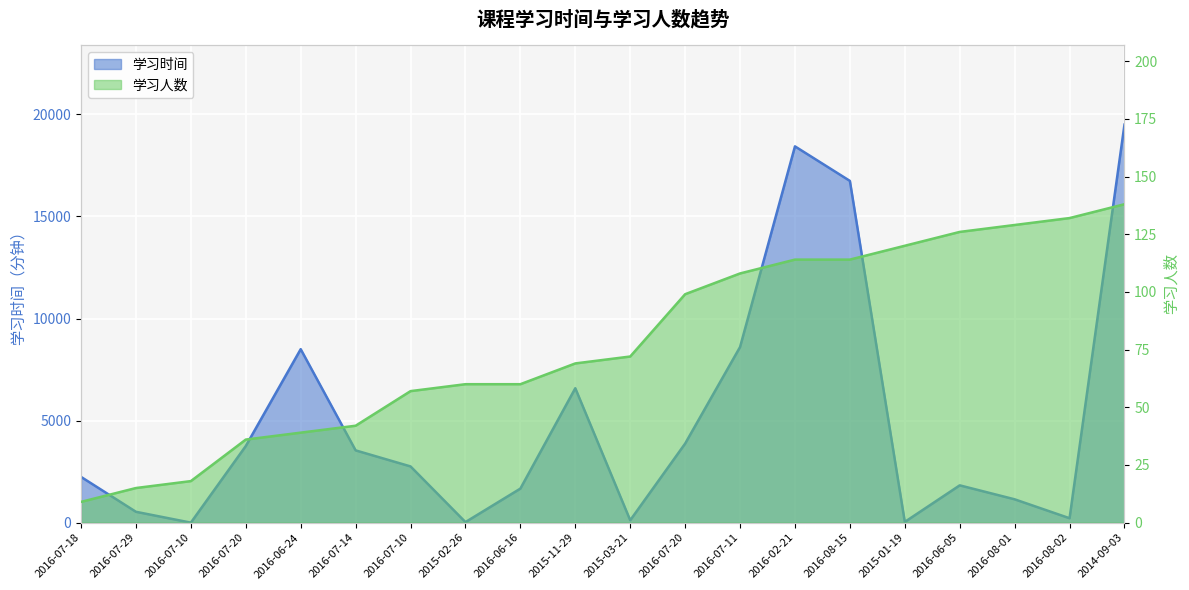

Which series has the largest total across all categories?

学习时间